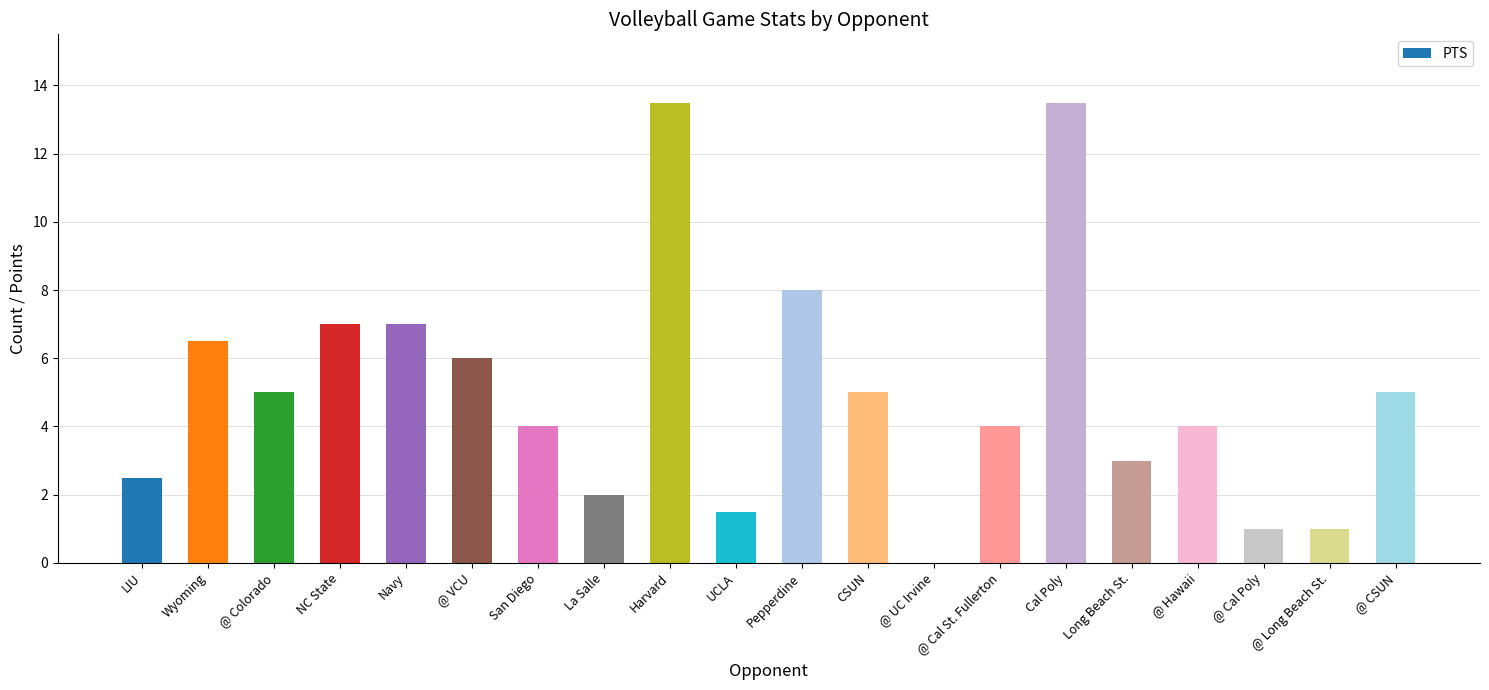

What is the sum of all values?

99.5